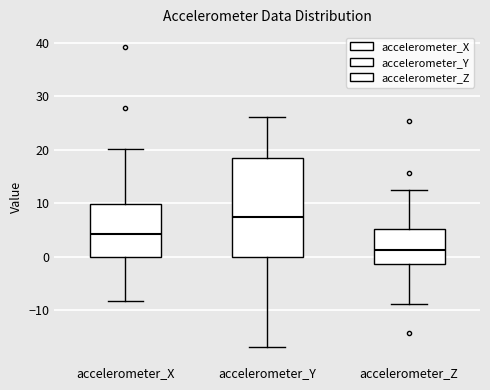

Which box's median line is the lowest?

accelerometer_Z